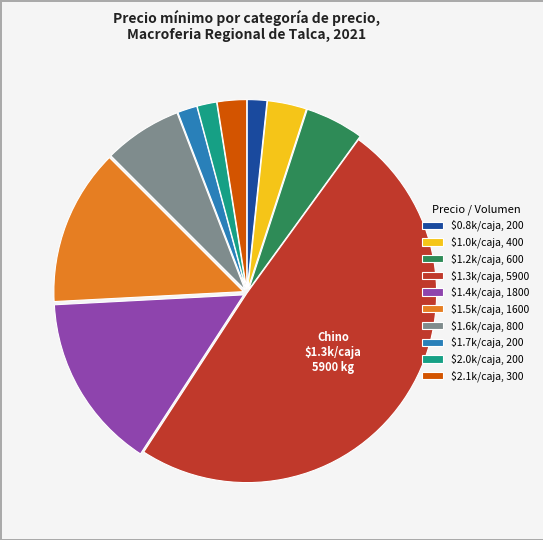

Is it true that $0.8k/caja, 200 is 2% of the pie?

True